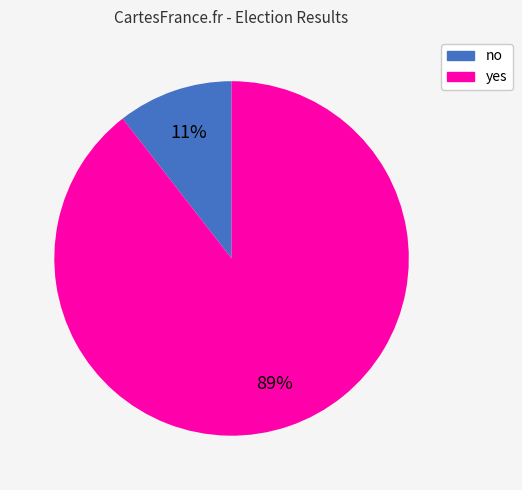

What is the majority slice?

yes